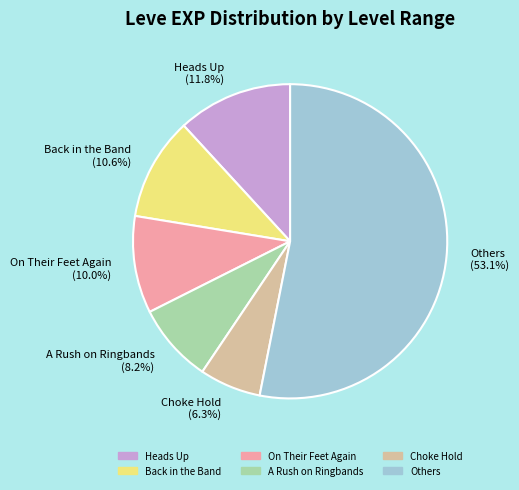

Does any single category account for the majority?

Yes